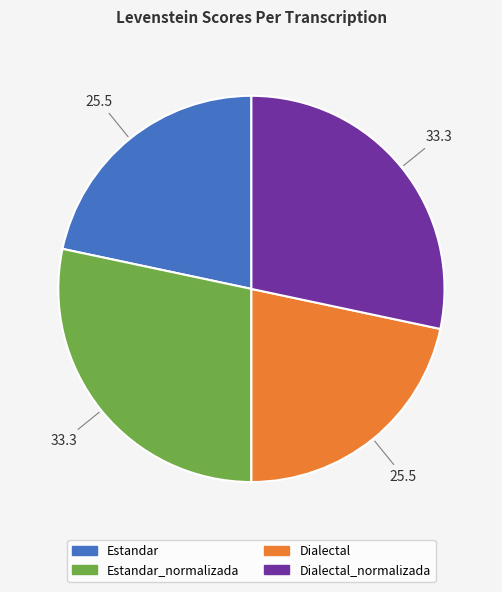

How many segments does this pie chart have?

4